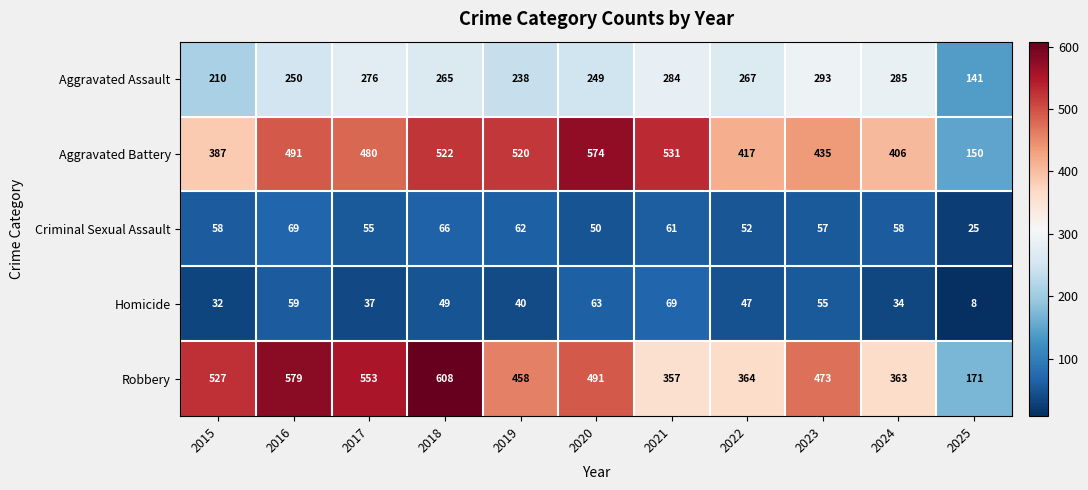

How many series are shown in this chart?

5